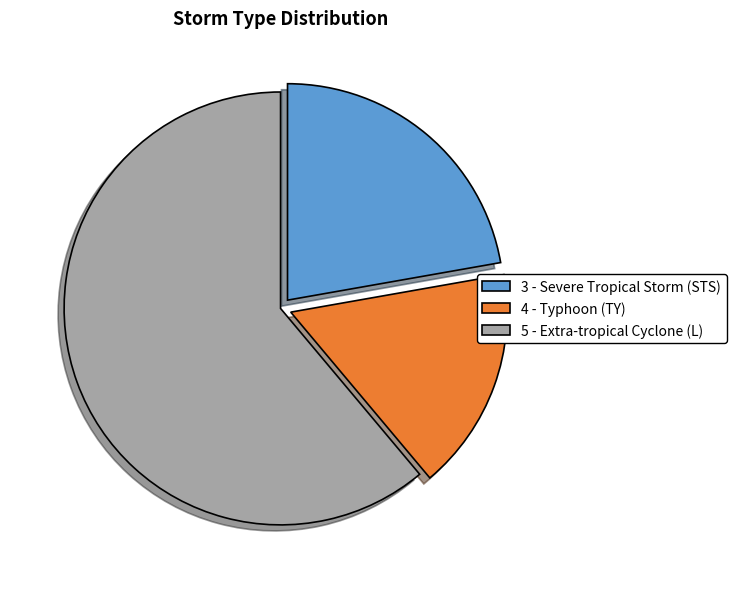

What is the majority slice?

5 - Extra-tropical Cyclone (L)